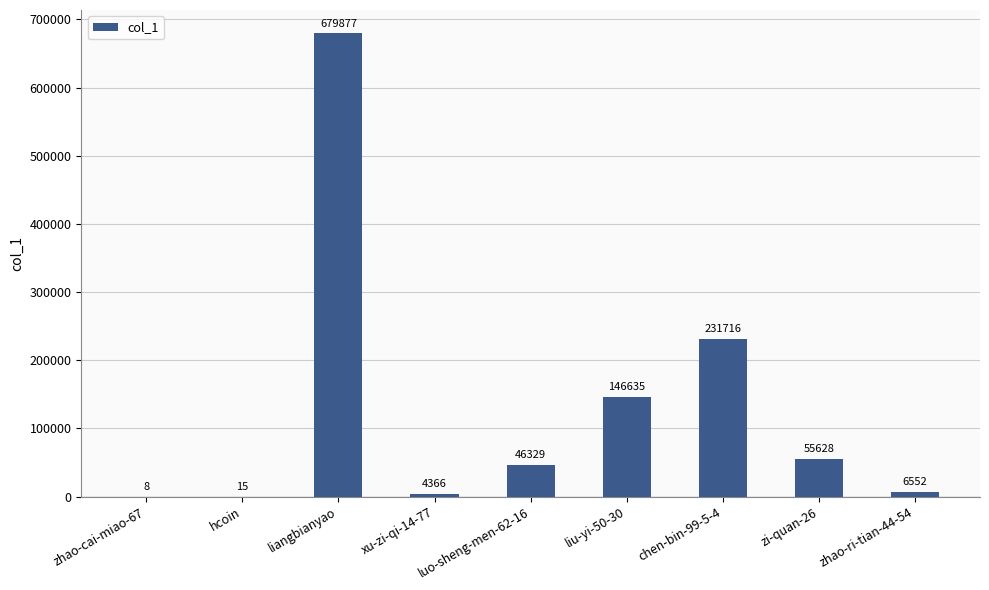

Count the number of data series in this chart.

1